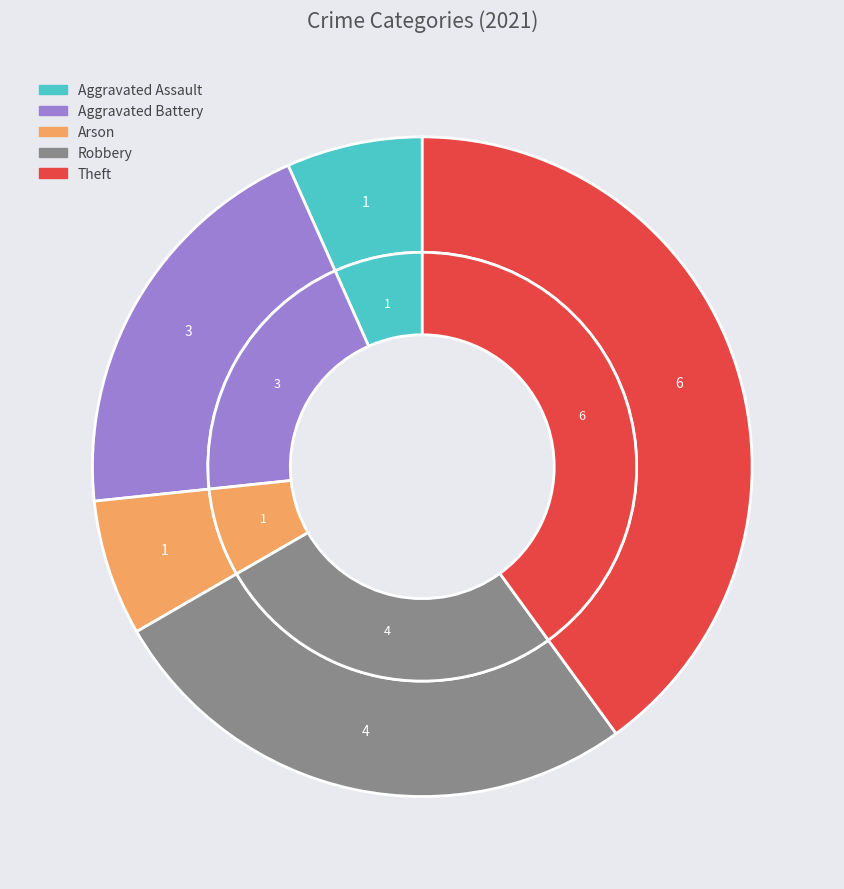

Is there any slice that represents more than half of the pie?

No